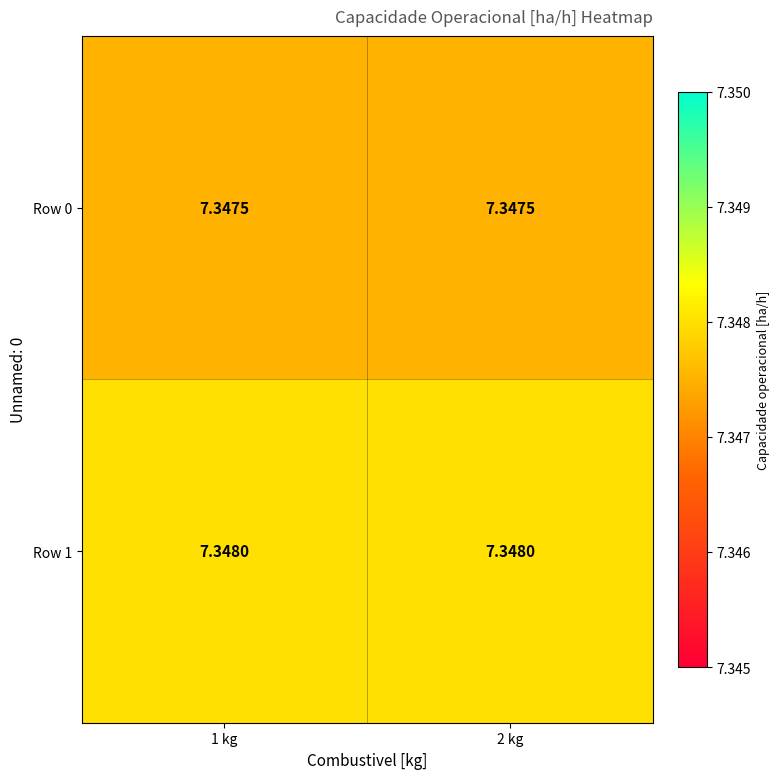

Is the value of Row 1 at 1 kg greater than the value of Row 0 at 2 kg?

Yes